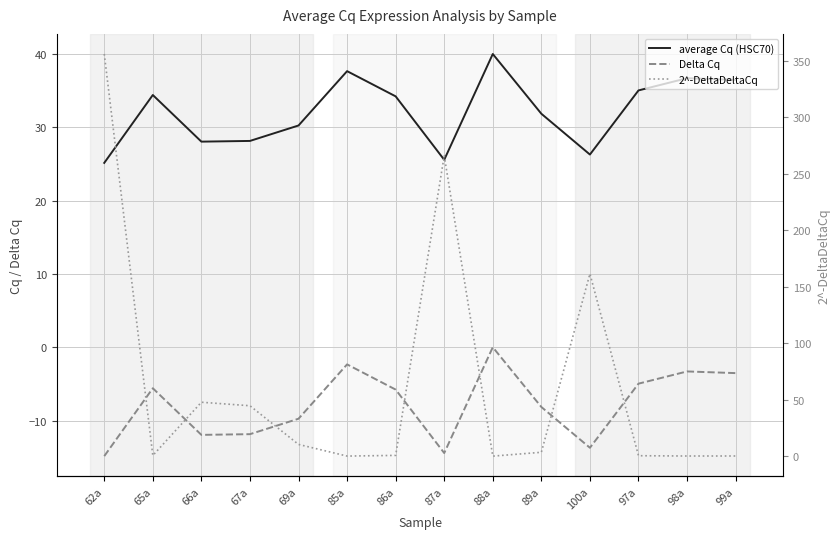

Which category has the lowest value in the average Cq (HSC70) series?

62a